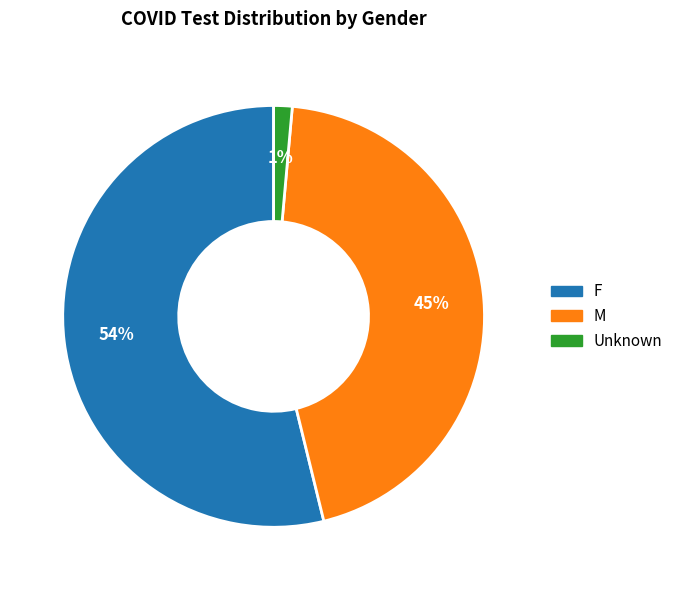

True or false: F accounts for 64% of the total.

False